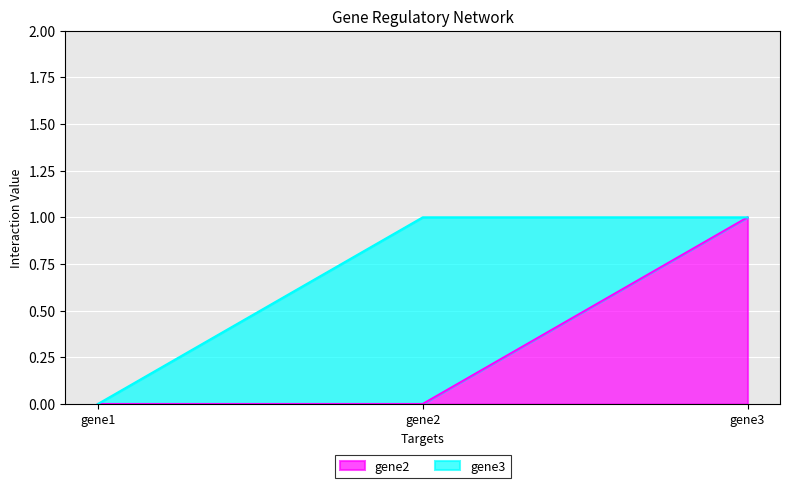

Reading left to right, what are all the values shown in this chart?

0	0	1